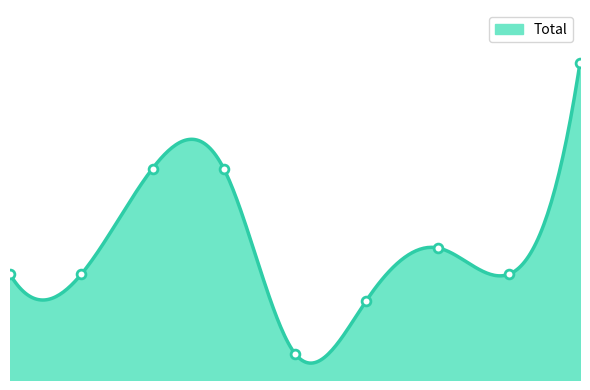

Between 2016 and 2023, which is larger?

2016